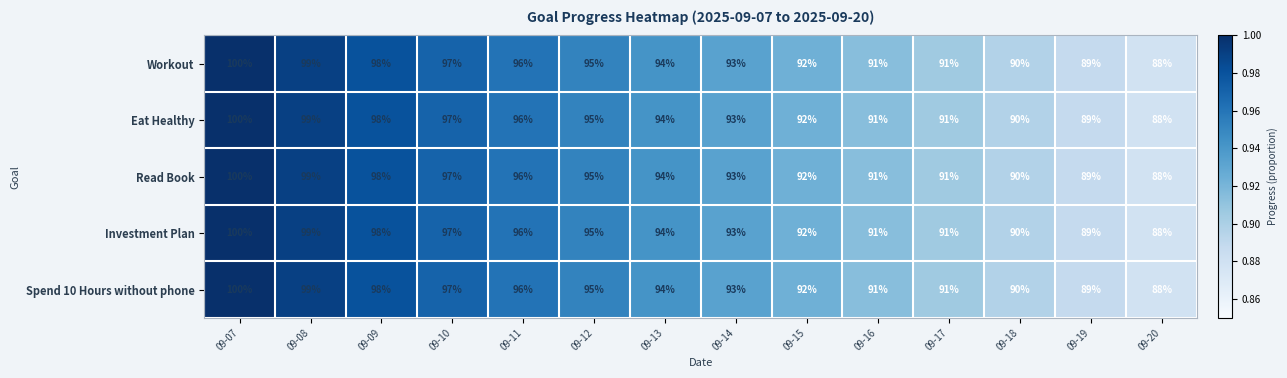

At which category is the sum across all series the highest?

09-07